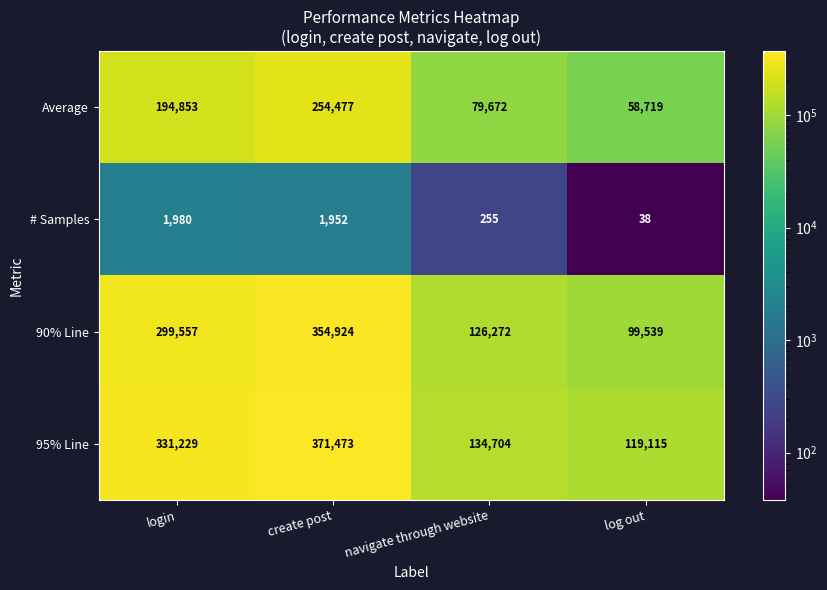

What is the difference between the maximum and minimum values in the # Samples series?

1942